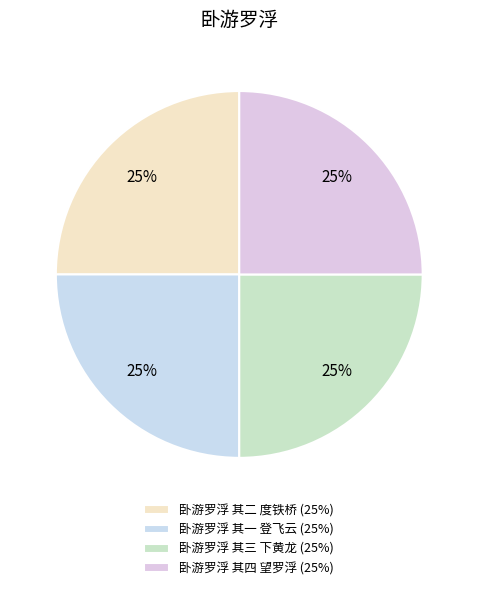

True or false: 卧游罗浮 其三 下黄龙 accounts for 11% of the total.

False